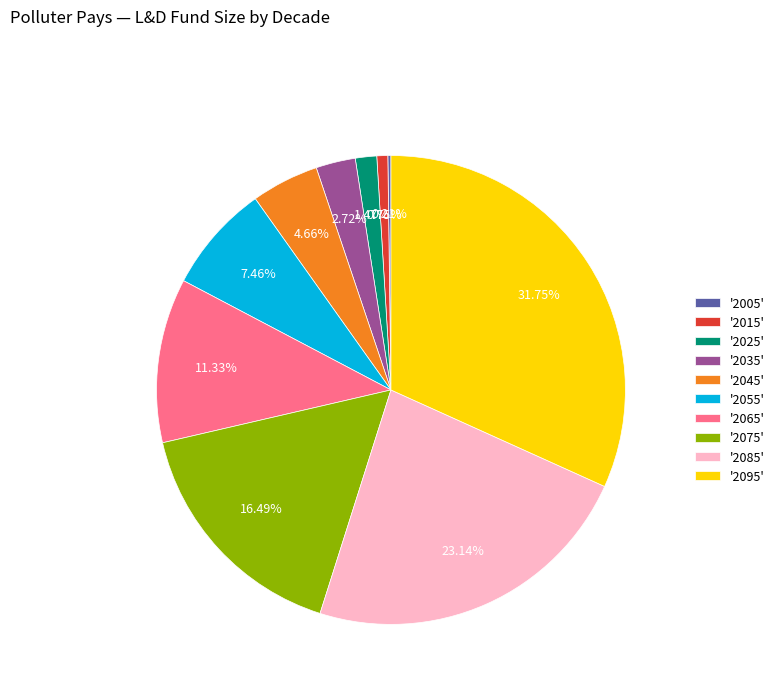

Is the sum of '2055' and '2015' greater than half?

No